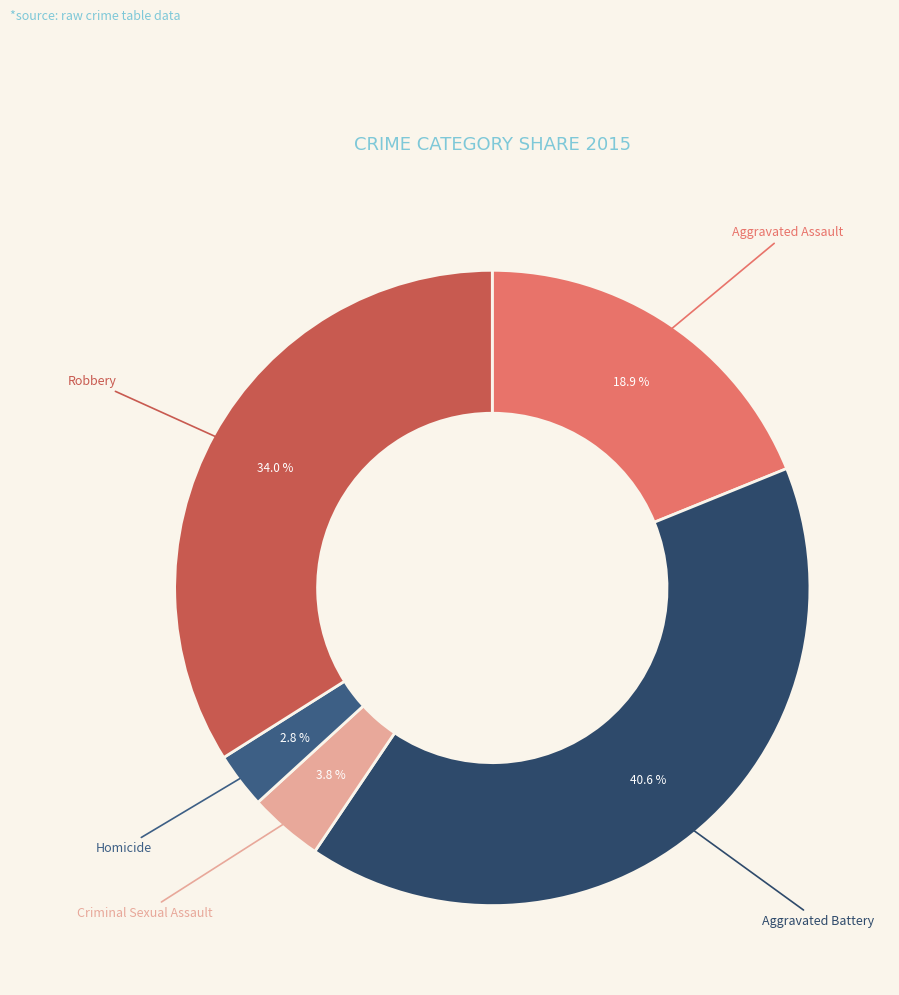

Count the number of slices in the pie.

5